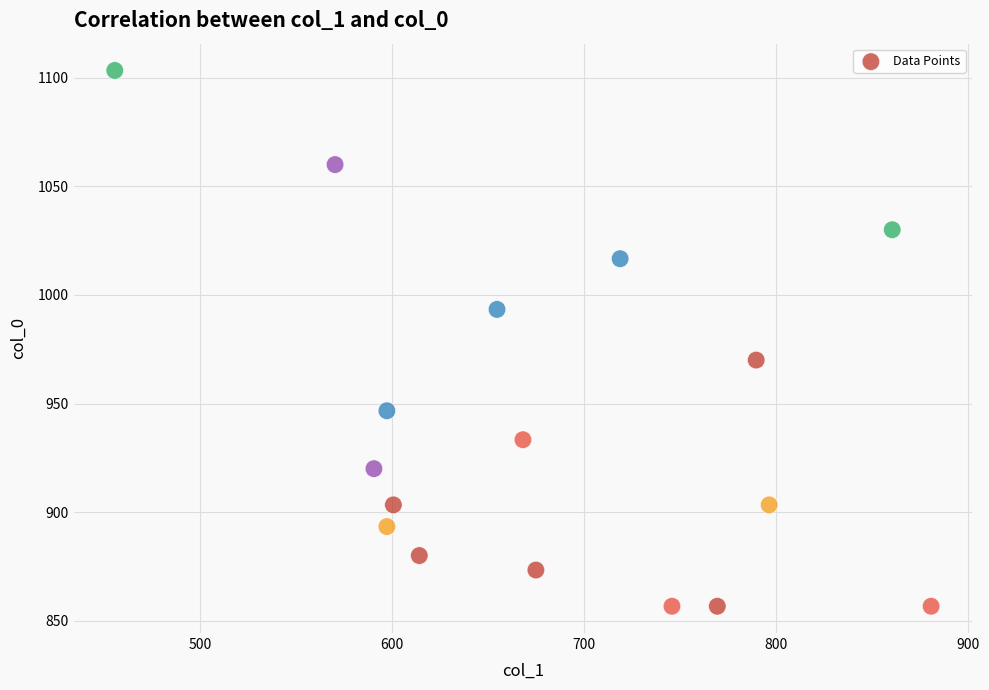

What Y value in the scatter plot is closest to 980?

970.0